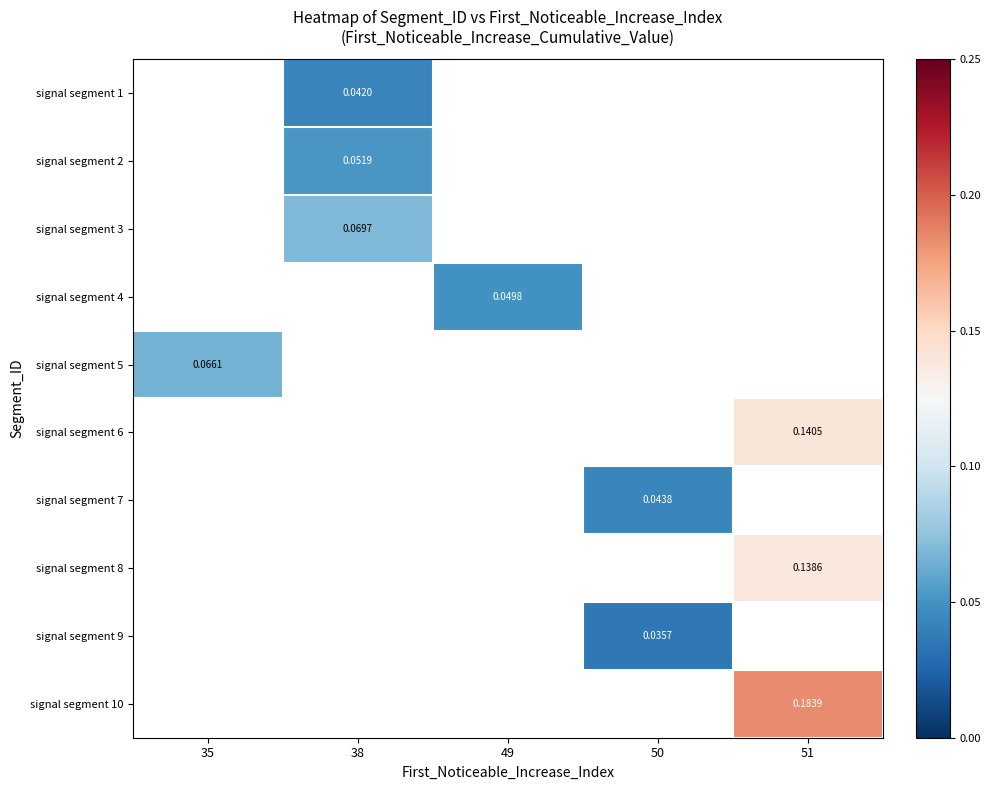

The signal segment 4 series shows 0.0 at 49. True or false?

True